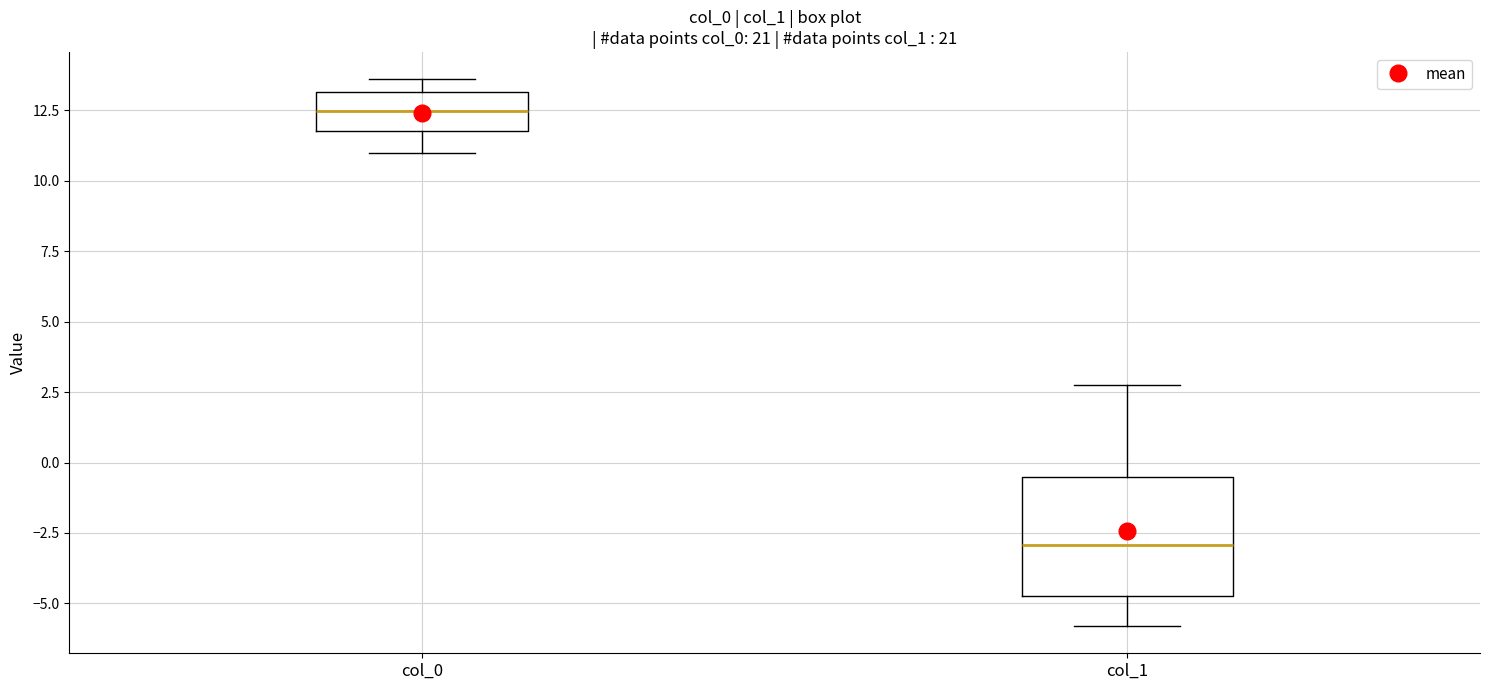

Which box has the lowest median line?

col_1